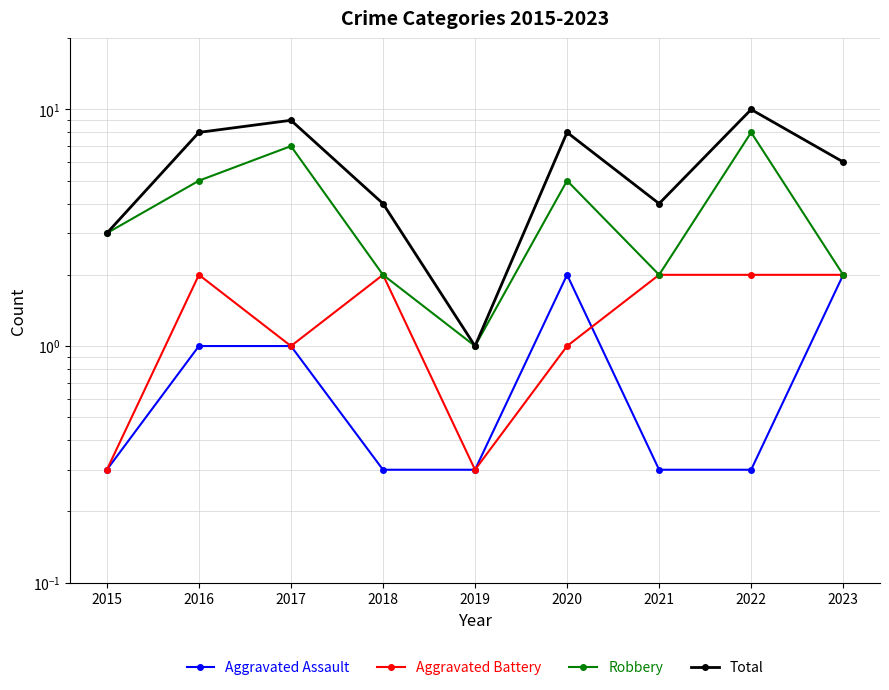

The value of Total at 2022 is 4.9. True or false?

False